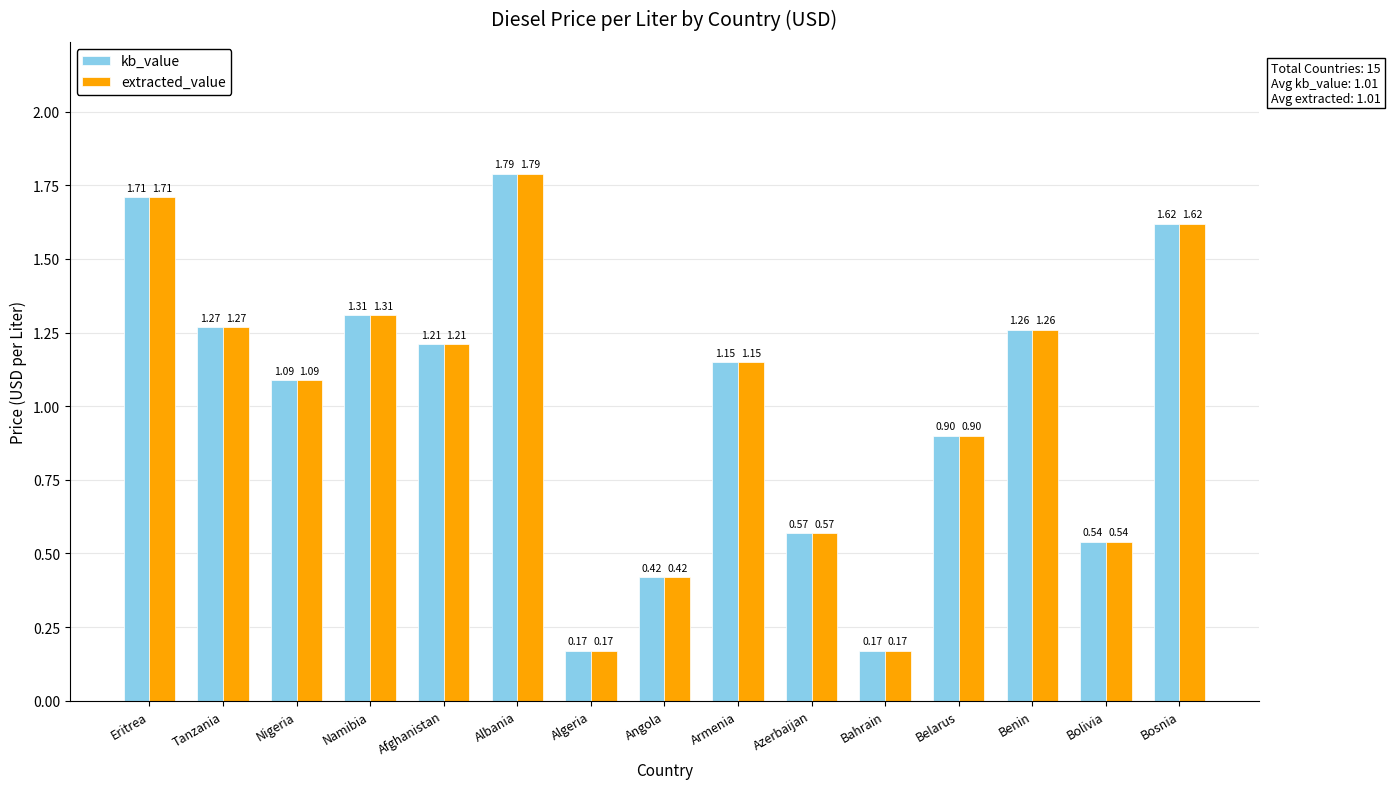

What is the total value across all series at Albania?

3.6